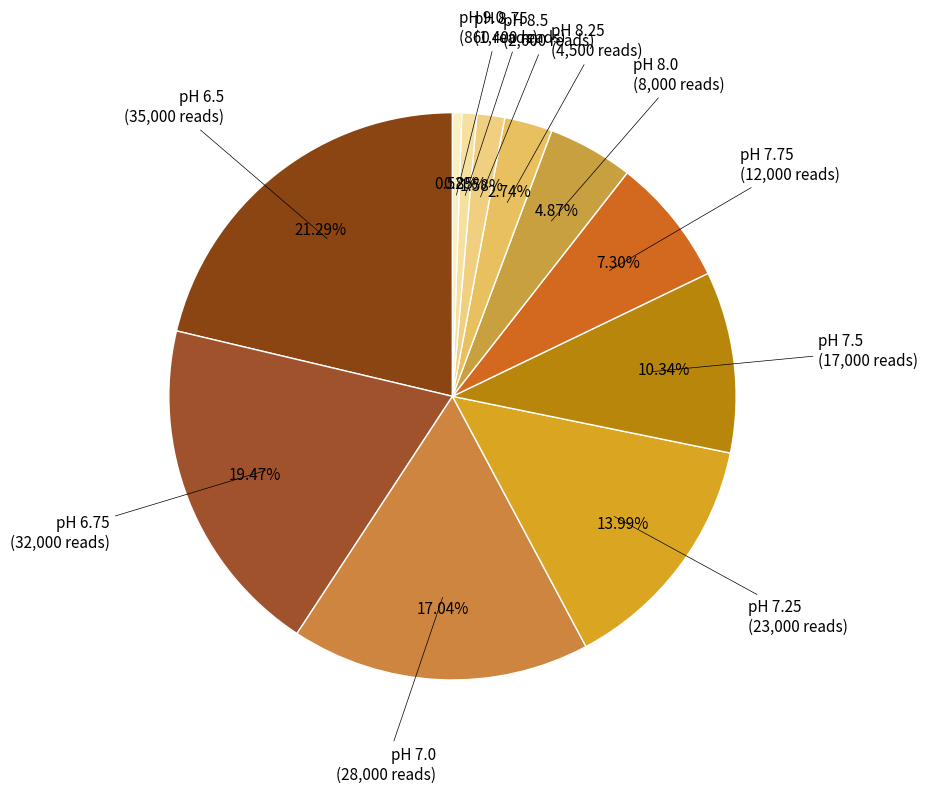

Which slice is the smallest?

pH 9.0